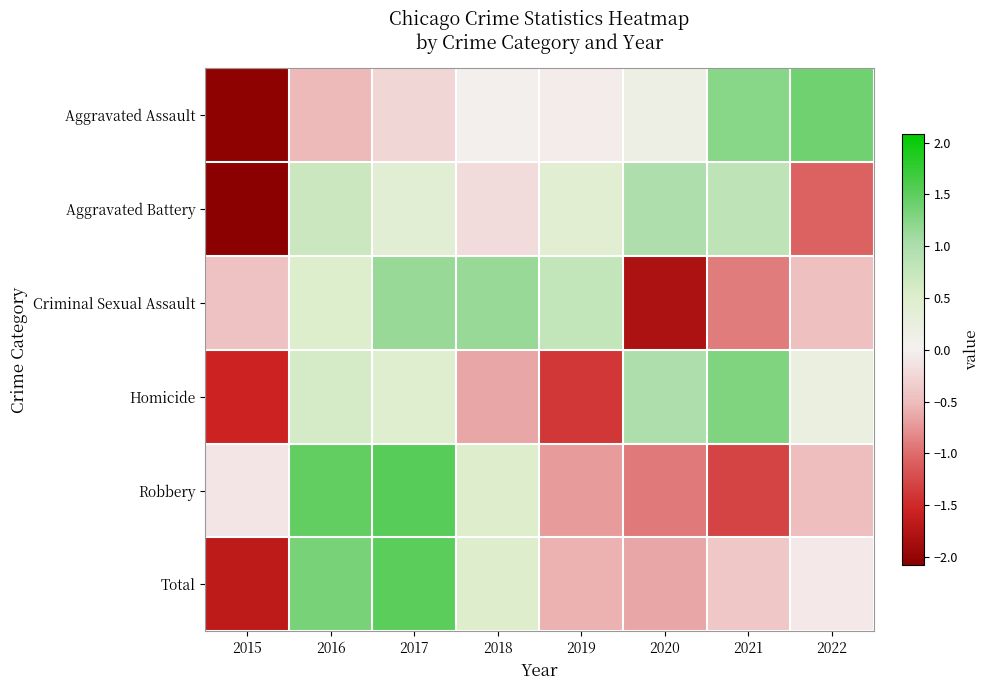

Reading right to left, transcribe all the data shown in this chart.

Aggravated Assault: 2022=1.4	2021=1.2	2020=0.2	2019=-0.0	2018=0.1	2017=-0.2	2016=-0.5	2015=-2.0
Aggravated Battery: 2022=-1.1	2021=0.8	2020=1.0	2019=0.4	2018=-0.2	2017=0.4	2016=0.7	2015=-2.1
Criminal Sexual Assault: 2022=-0.5	2021=-0.9	2020=-1.8	2019=0.8	2018=1.1	2017=1.2	2016=0.5	2015=-0.4
Homicide: 2022=0.2	2021=1.3	2020=1.0	2019=-1.4	2018=-0.6	2017=0.5	2016=0.6	2015=-1.5
Robbery: 2022=-0.5	2021=-1.3	2020=-0.9	2019=-0.7	2018=0.5	2017=1.5	2016=1.5	2015=-0.1
Total: 2022=-0.1	2021=-0.4	2020=-0.6	2019=-0.6	2018=0.5	2017=1.5	2016=1.3	2015=-1.7